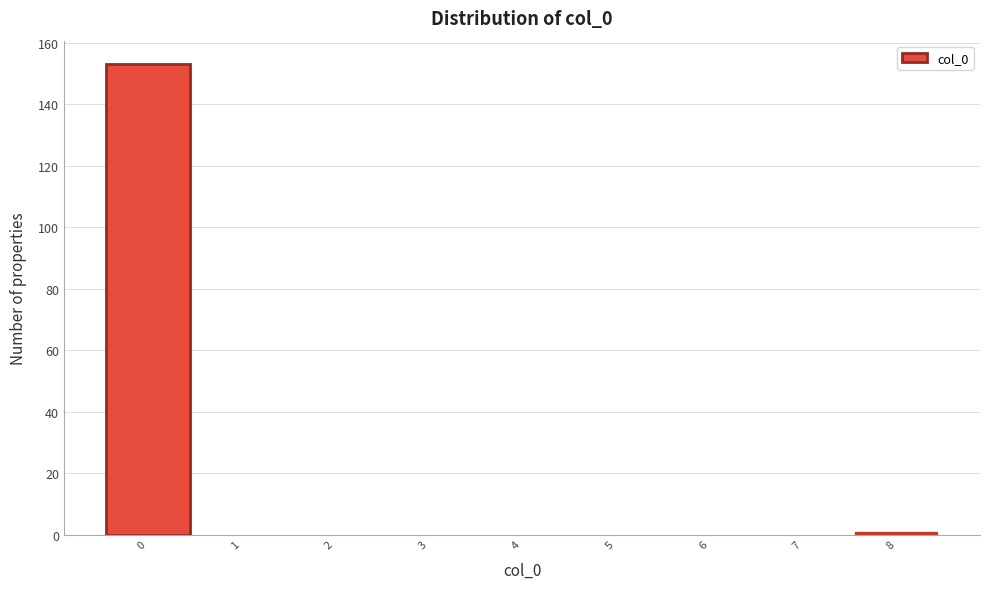

Over which range of the x-axis is the bar tallest?

-0.5 to 0.5